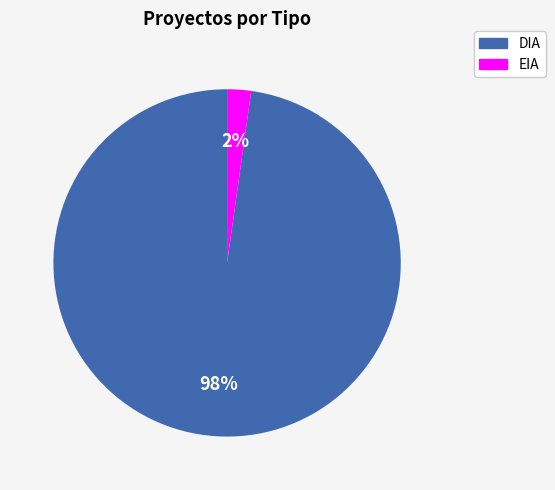

To the nearest percent, what portion does DIA represent?

98%